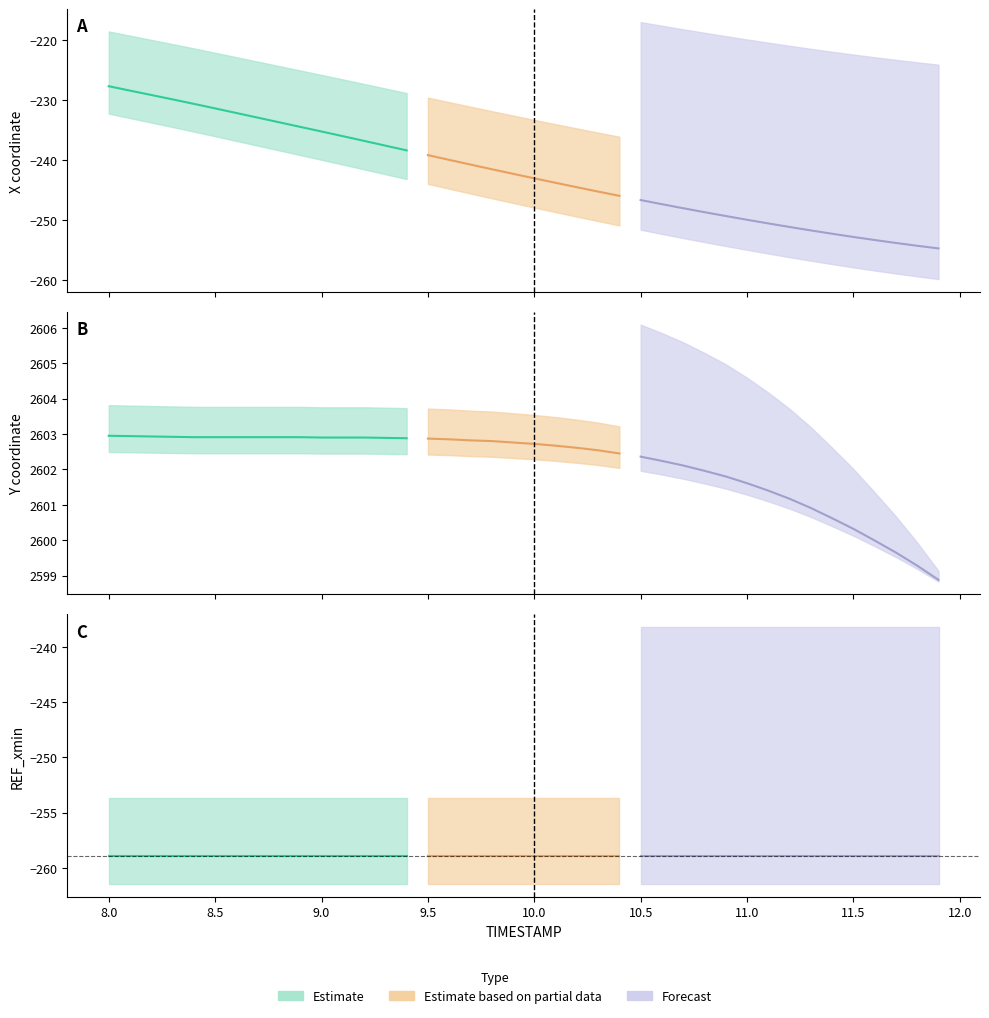

Rank the series at 10.0 from lowest to highest value.

REF_xmin, X, Y